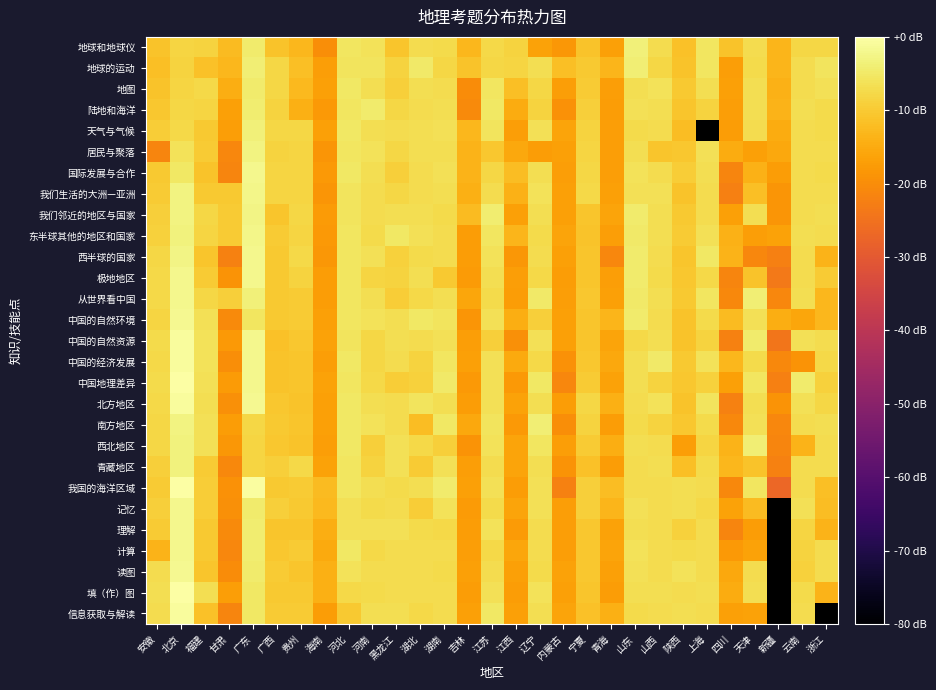

Between 云南 and 海南, which is larger?

云南